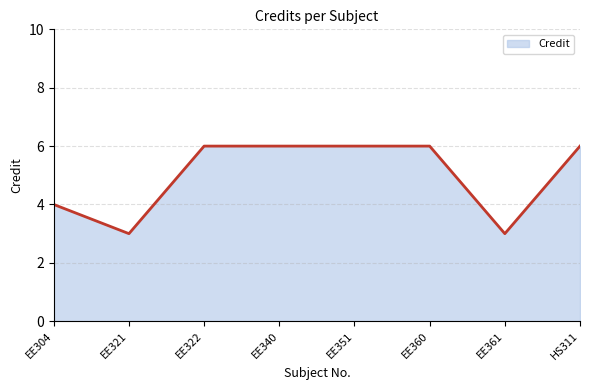

What is the minimum value shown in the chart?

3